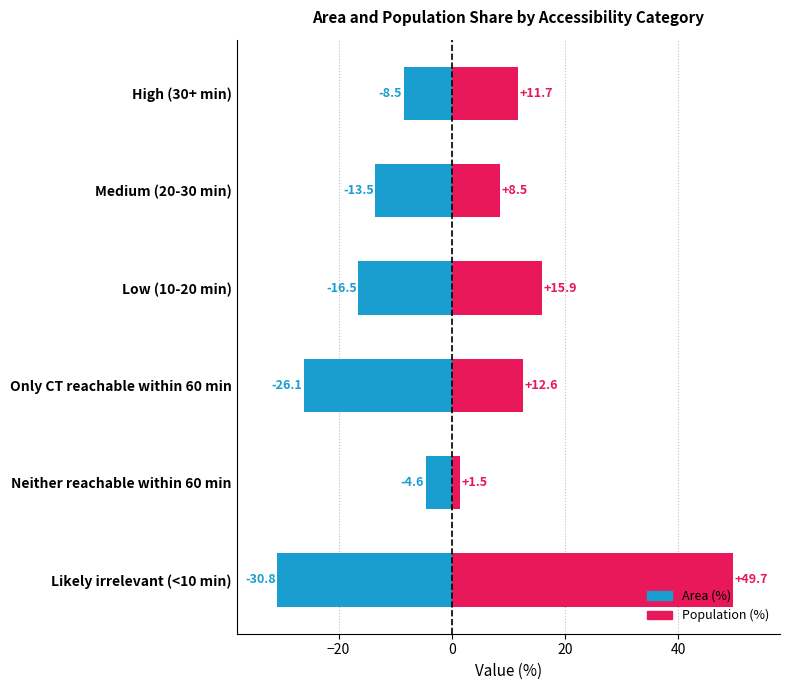

At how many categories does at least one series exceed 47?

1